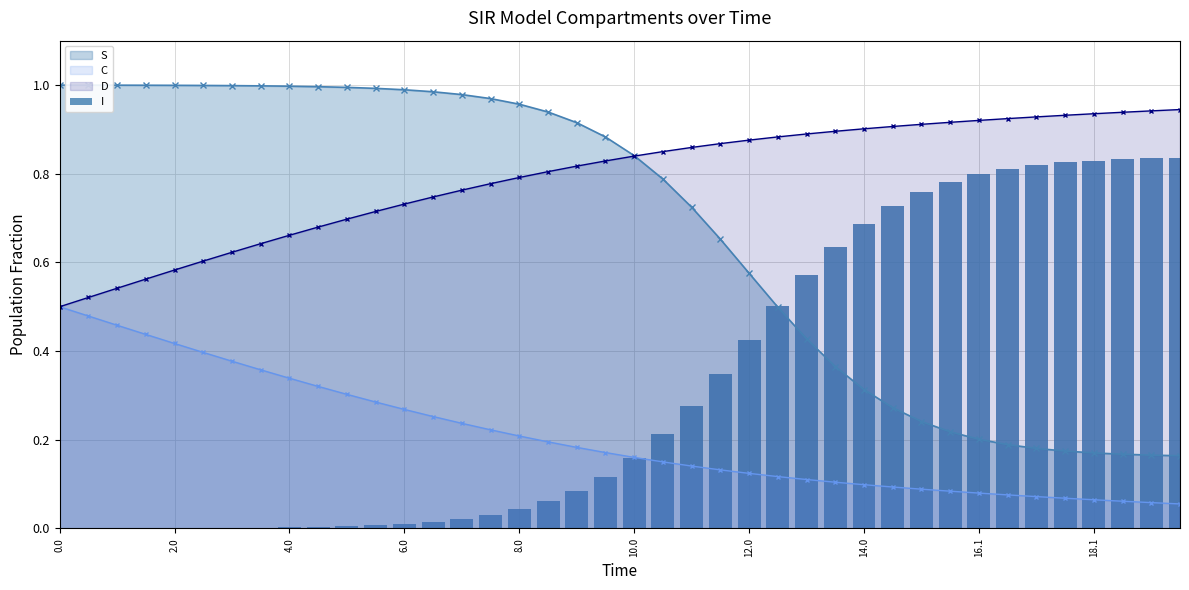

True or false: C and S cross at least once.

False